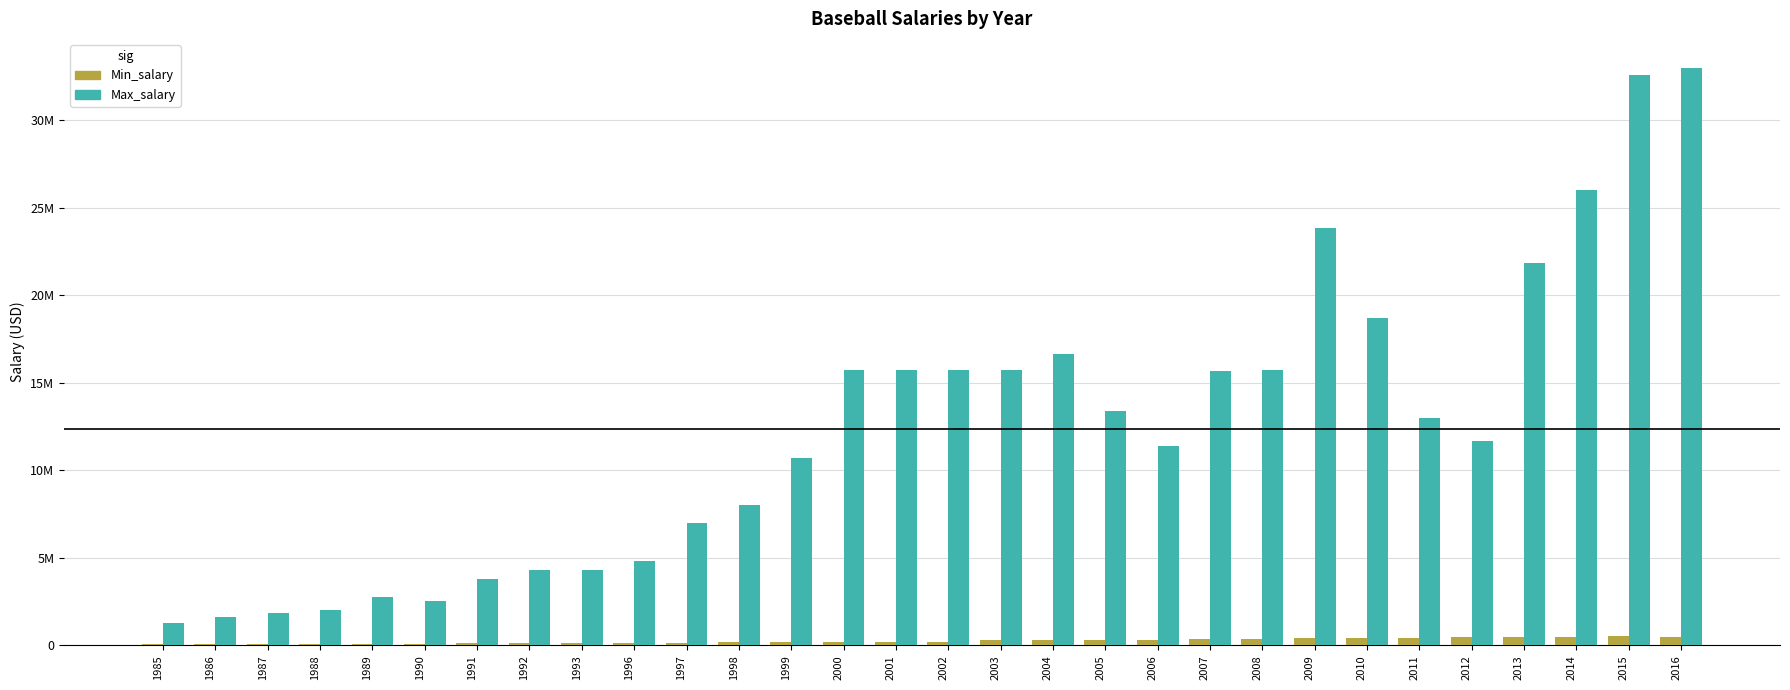

Are the bars horizontal?

No